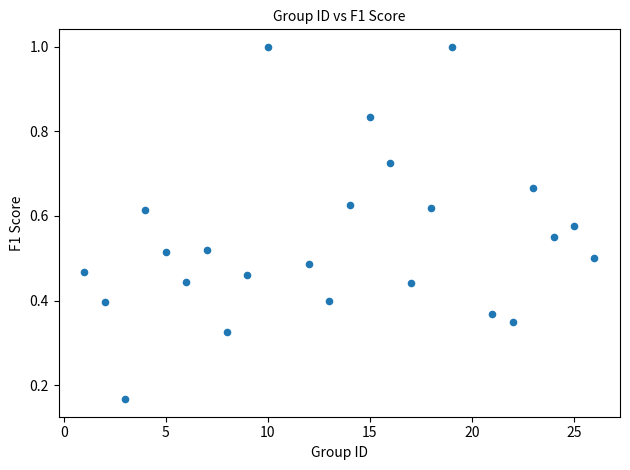

What is the range of X values (max minus min)?

25.0